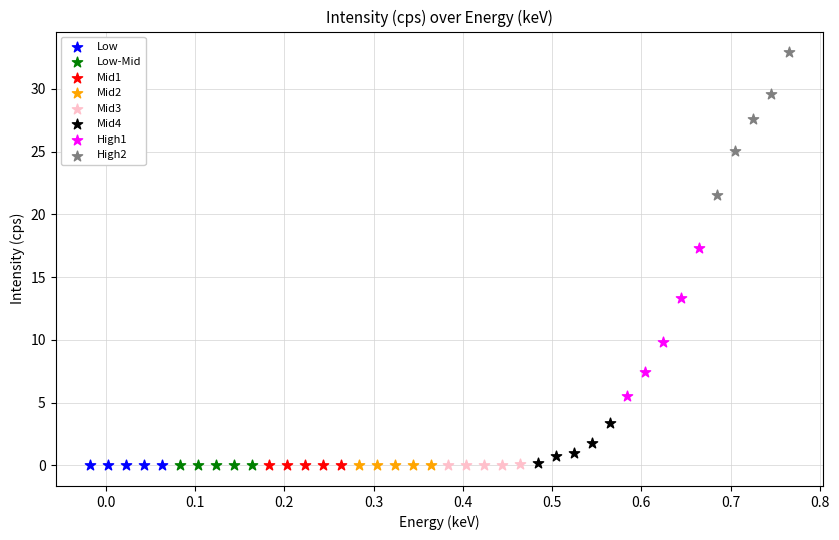

Which series reaches the maximum Y coordinate?

High2